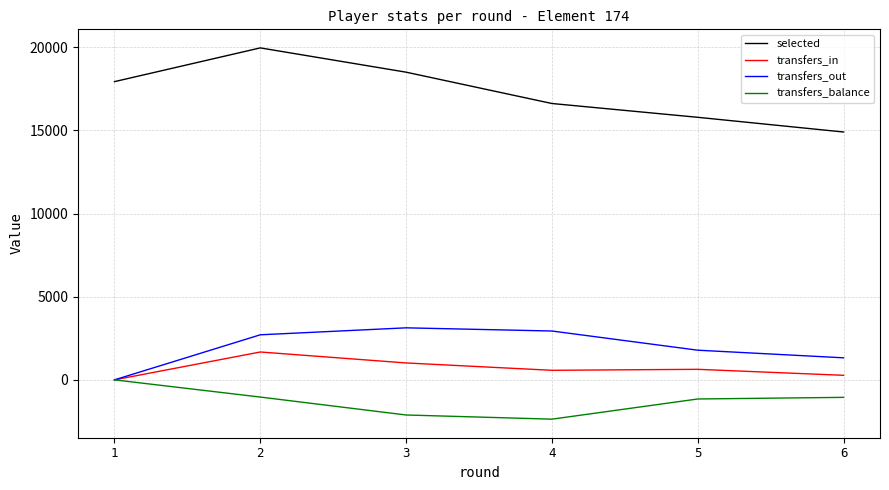

The value of transfers_in at 3 is 1017. True or false?

True